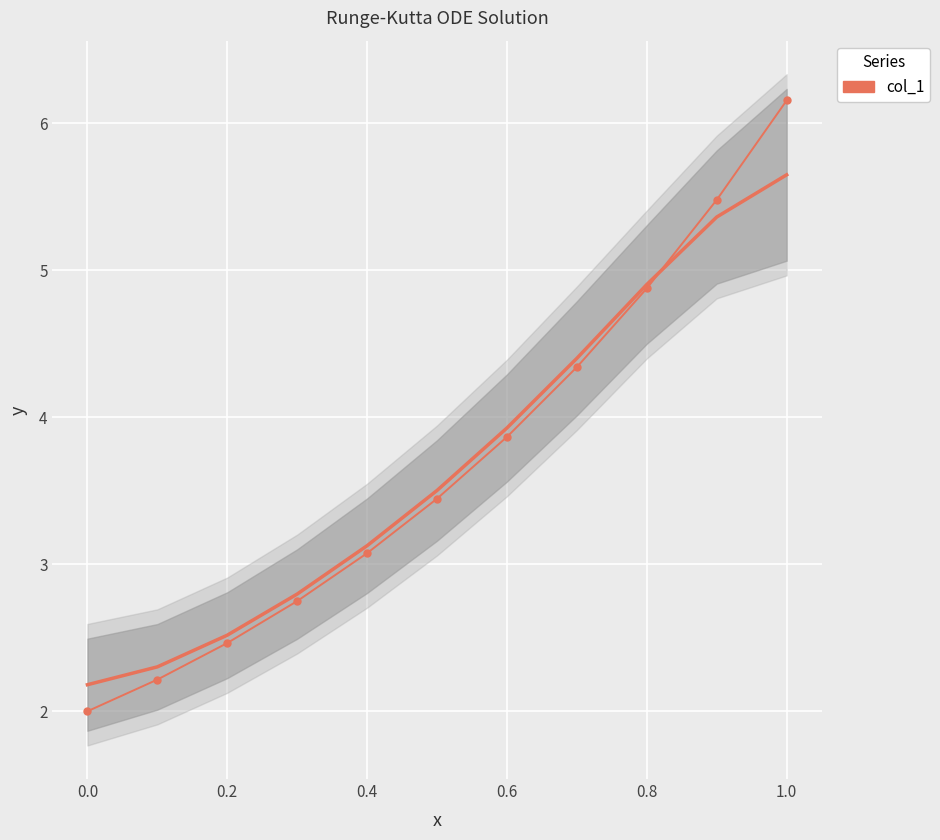

How many values exceed 3?

7